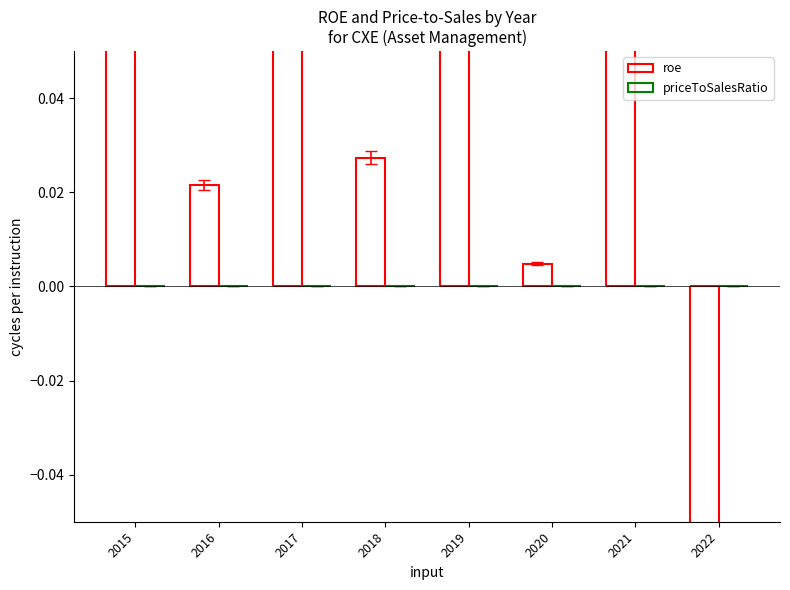

Count the number of data series in this chart.

2